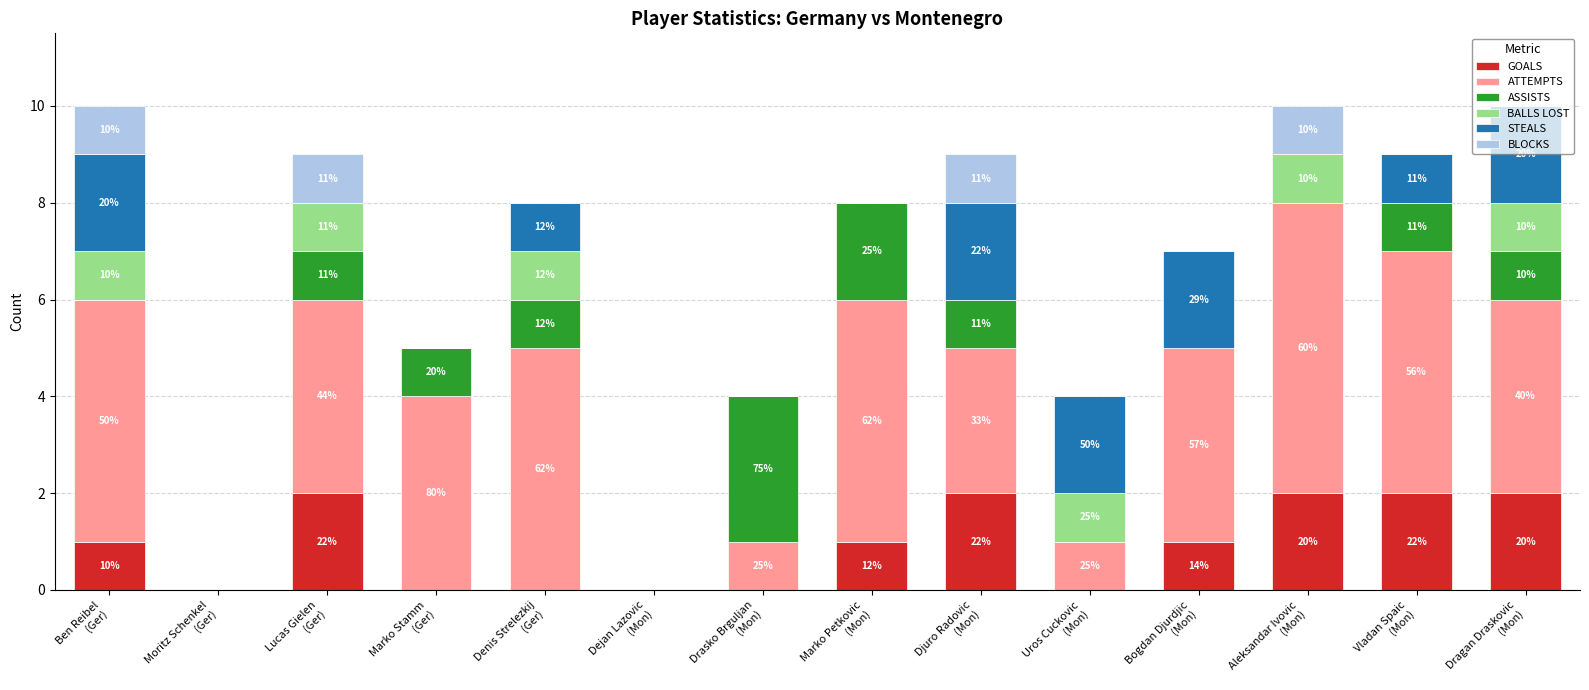

Which series changed the most between Moritz Schenkel
(Ger) and Marko Stamm
(Ger)?

ATTEMPTS